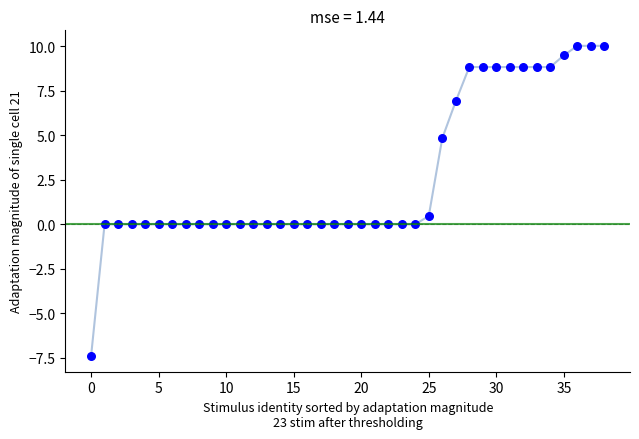

What Y value in the scatter plot is closest to 1?

0.5